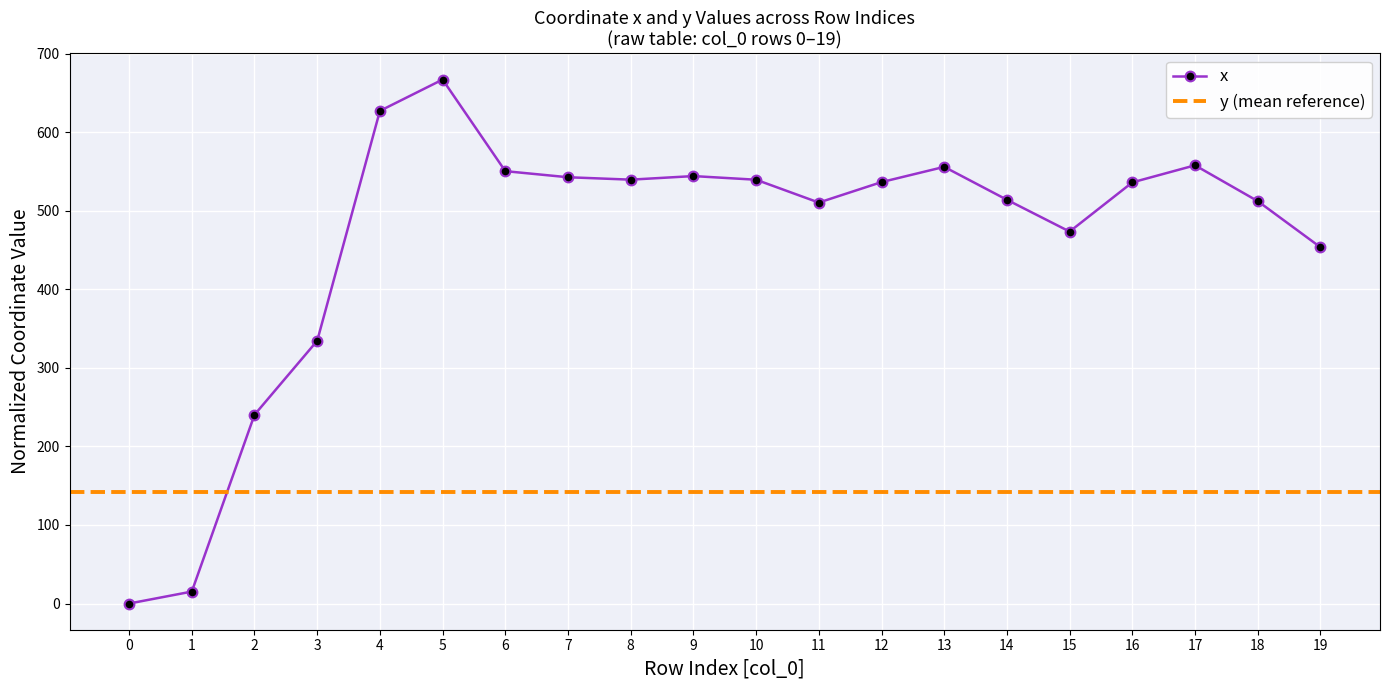

What is the sum of all values?

9250.8